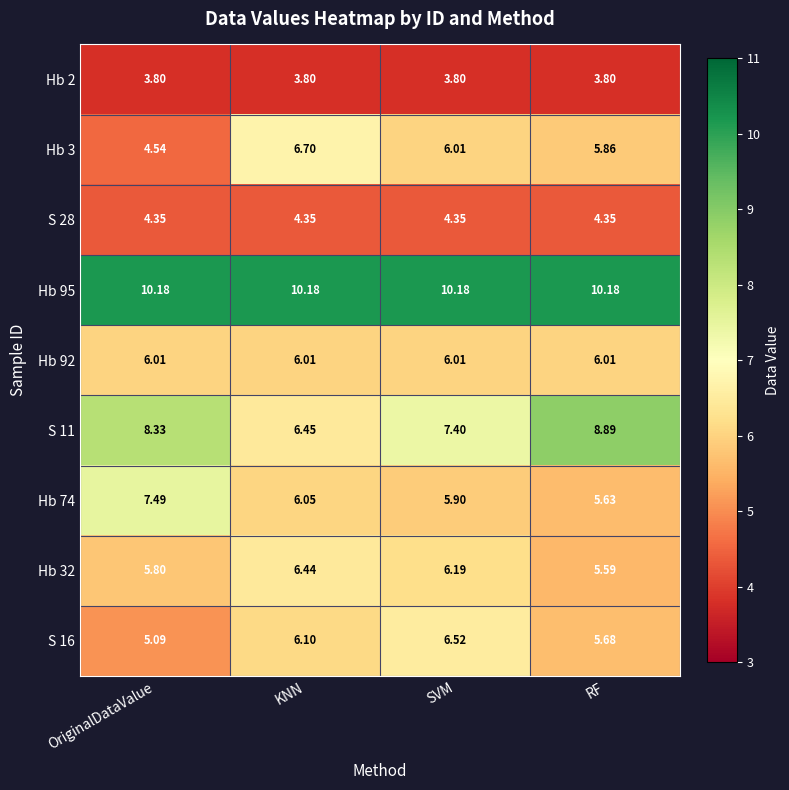

Rank the categories by Hb 74 value from lowest to highest.

RF, SVM, KNN, OriginalDataValue